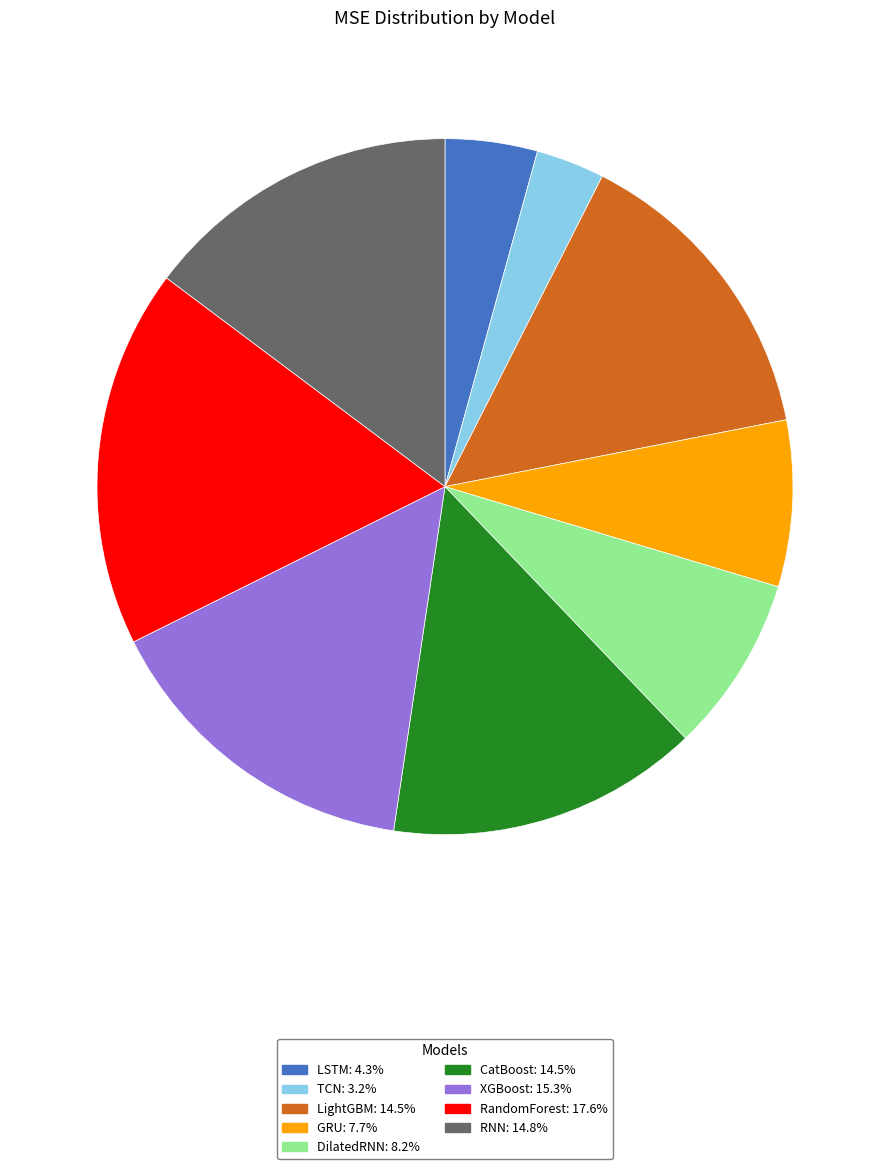

The XGBoost slice represents 29% of the pie. True or false?

False